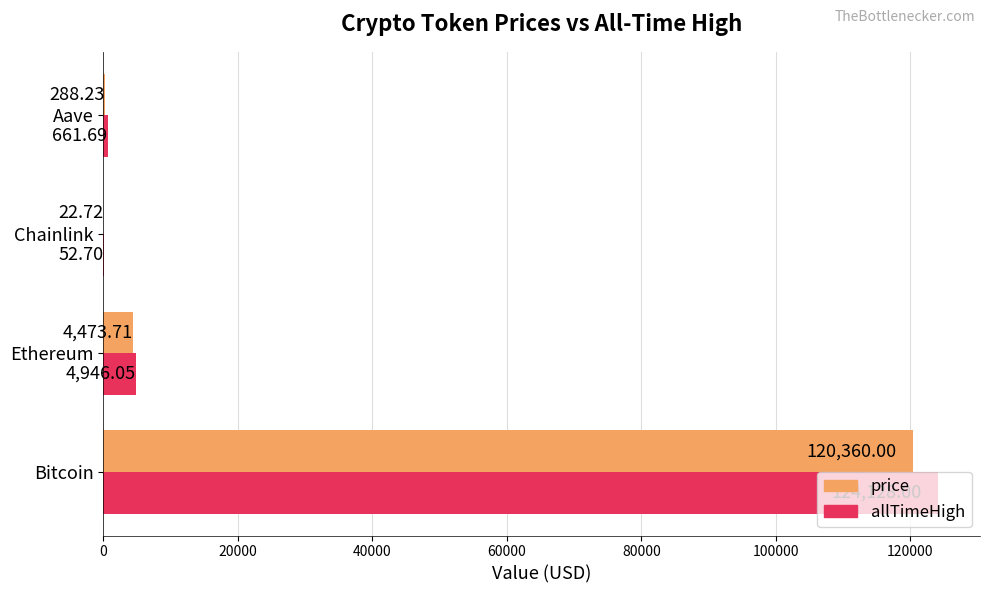

What is the sum of the allTimeHigh values at Chainlink and Aave?

714.4